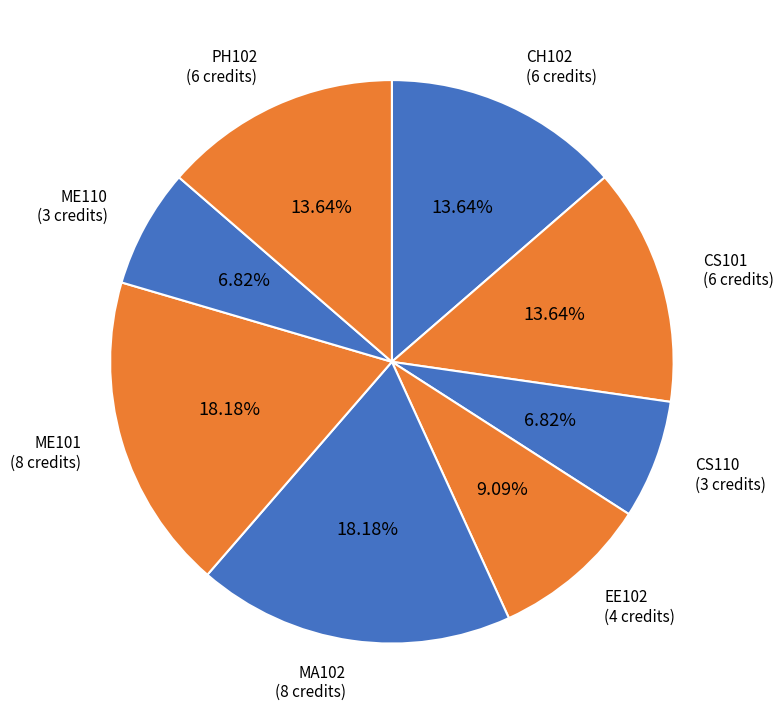

Which has a higher value, CS101 or ME101?

ME101